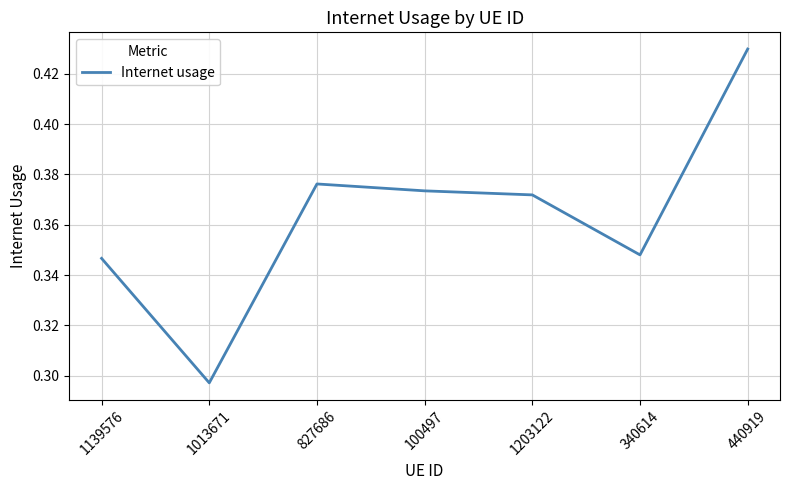

List the labels in order of value, smallest first.

1013671, 1139576, 340614, 1203122, 100497, 827686, 440919